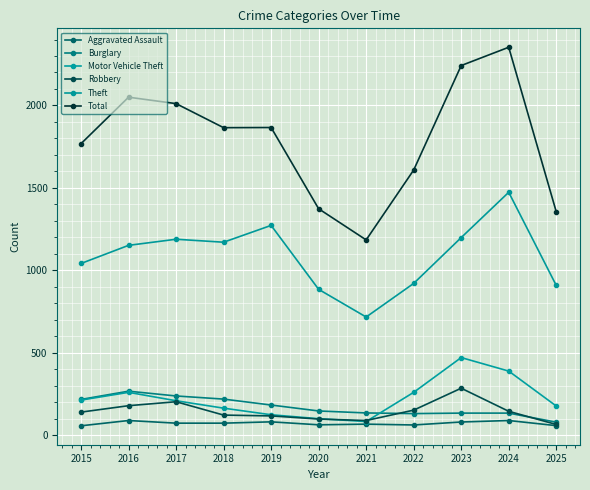

What is the difference between the highest and lowest values at 2023?

2163